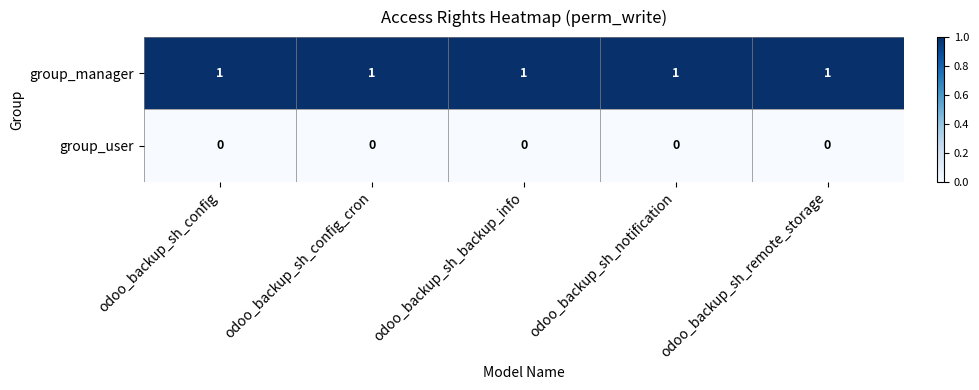

At how many categories does at least one series exceed 0?

5